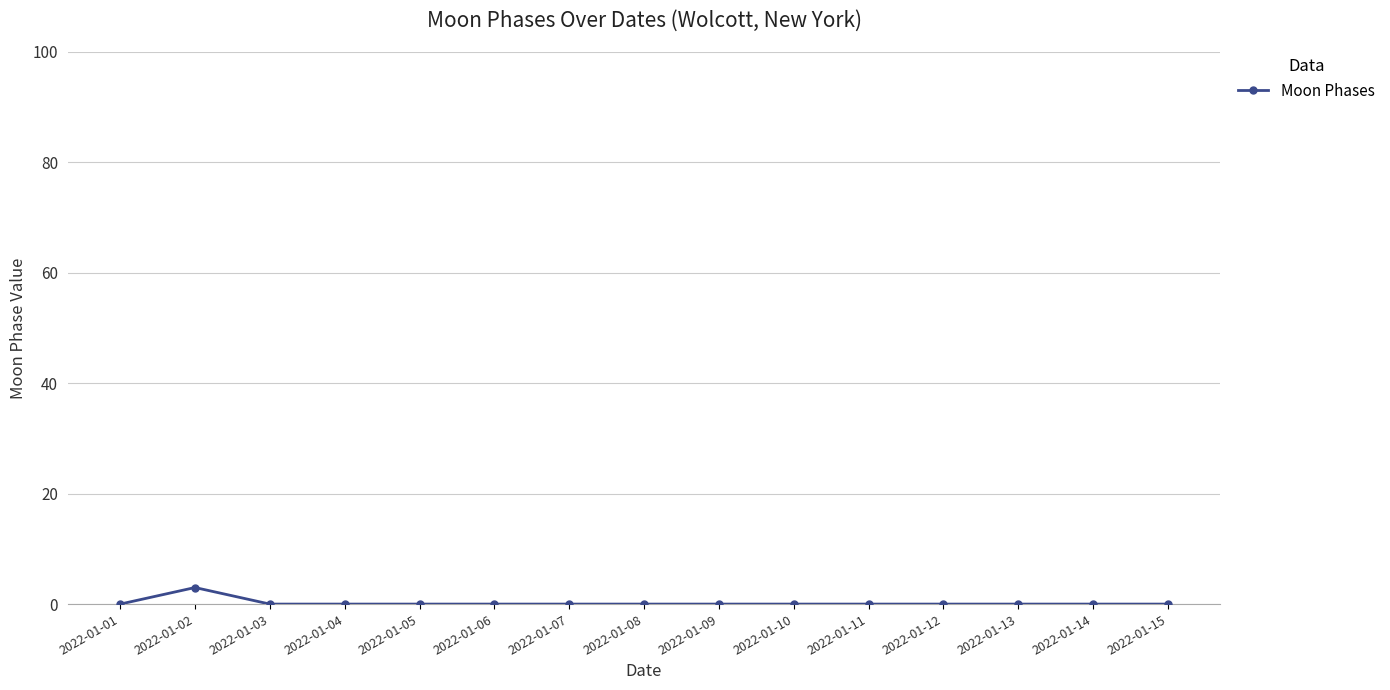

What is the maximum value shown in the chart?

3